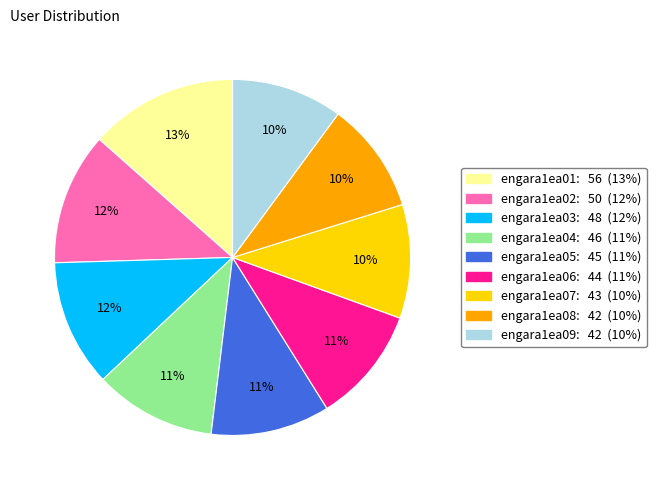

Is it true that engara1ea03 is 6% of the pie?

False